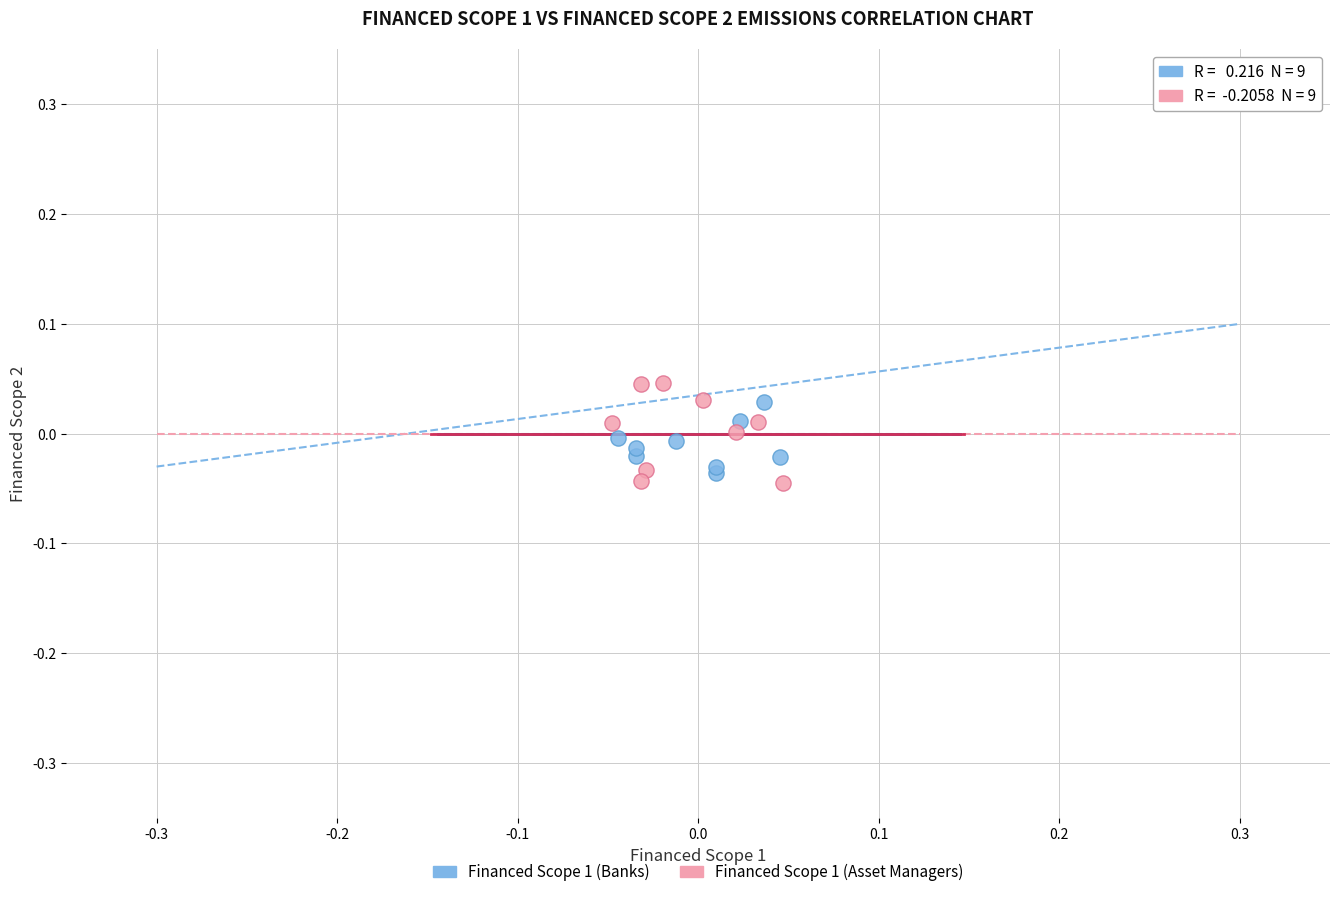

Which series has the largest Y range (max minus min)?

Financed Scope 1 (Asset Managers)